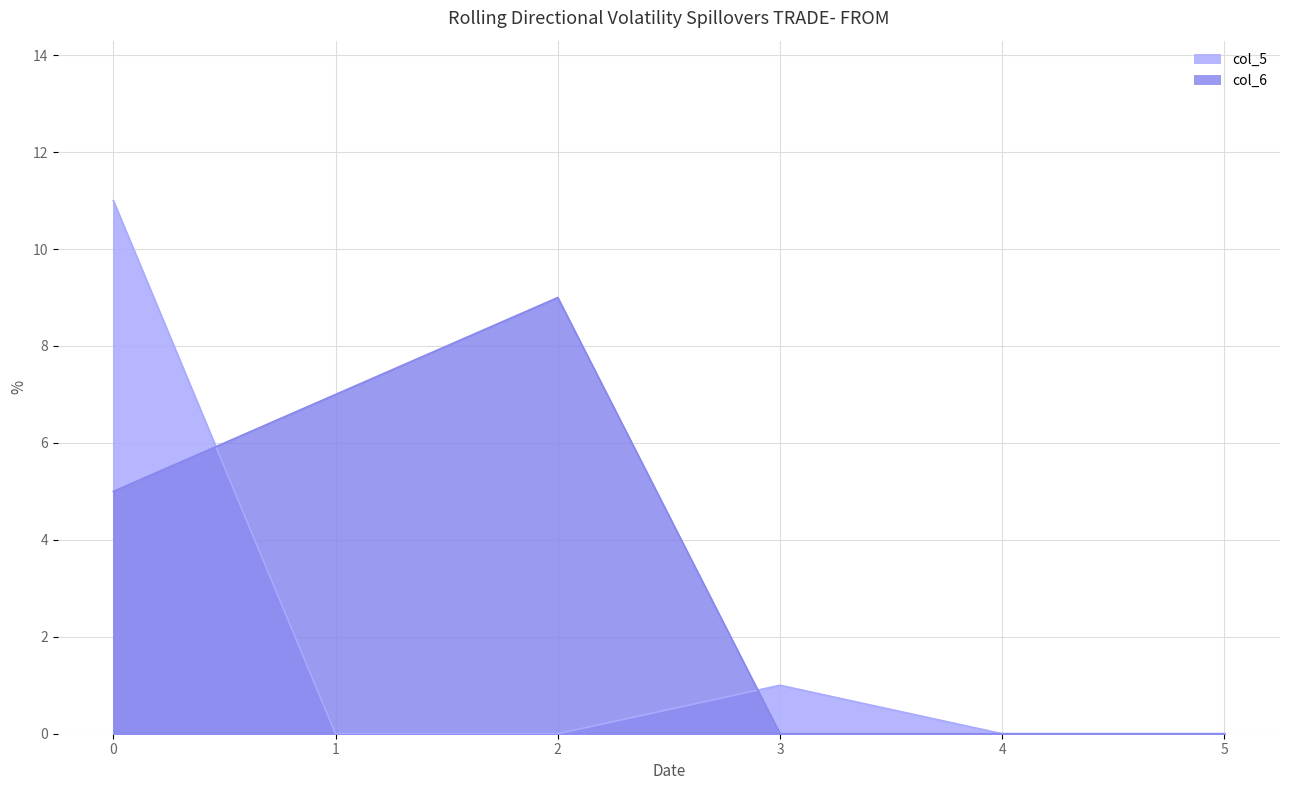

What is the value of the col_5 point at the 1st from the left?

11